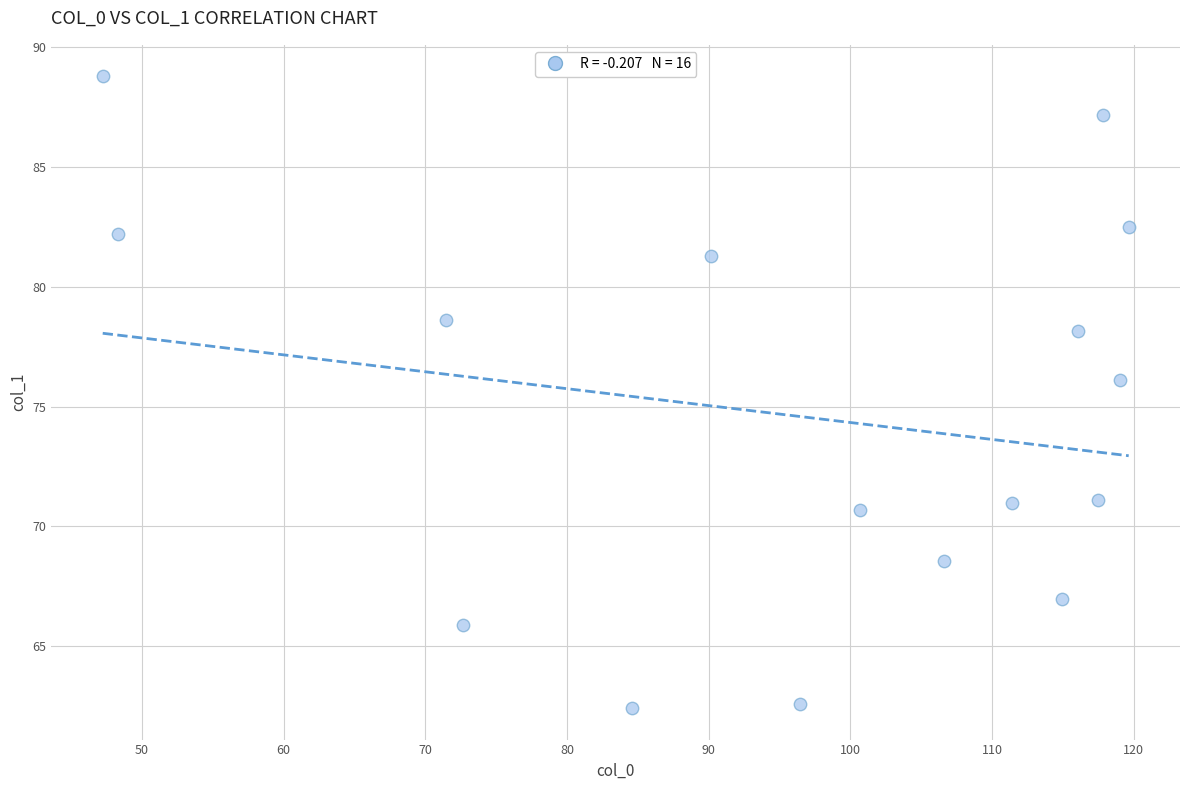

What is the range of Y values (max minus min)?

26.4